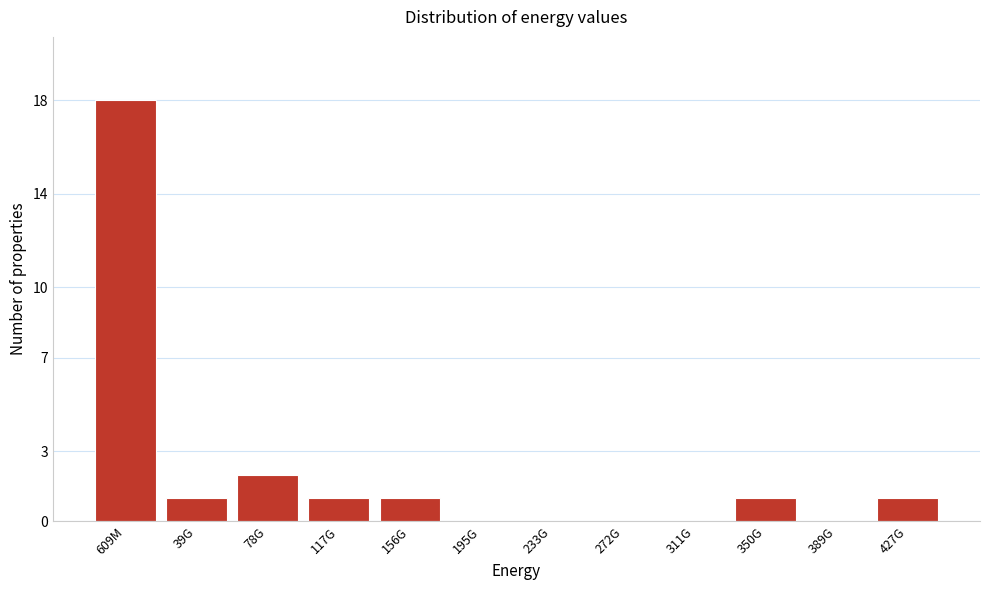

Reading left to right, transcribe all the data shown in this chart.

609M=18	39G=1	78G=2	117G=1	156G=1	195G=0	233G=0	272G=0	311G=0	350G=1	389G=0	427G=1